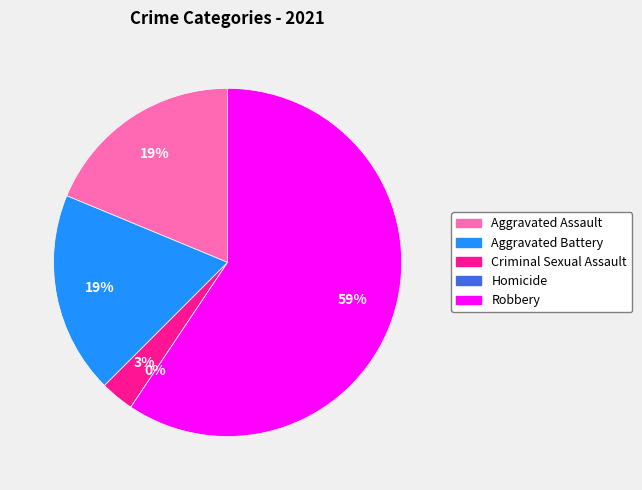

To the nearest percent, what is the average slice percentage?

20%